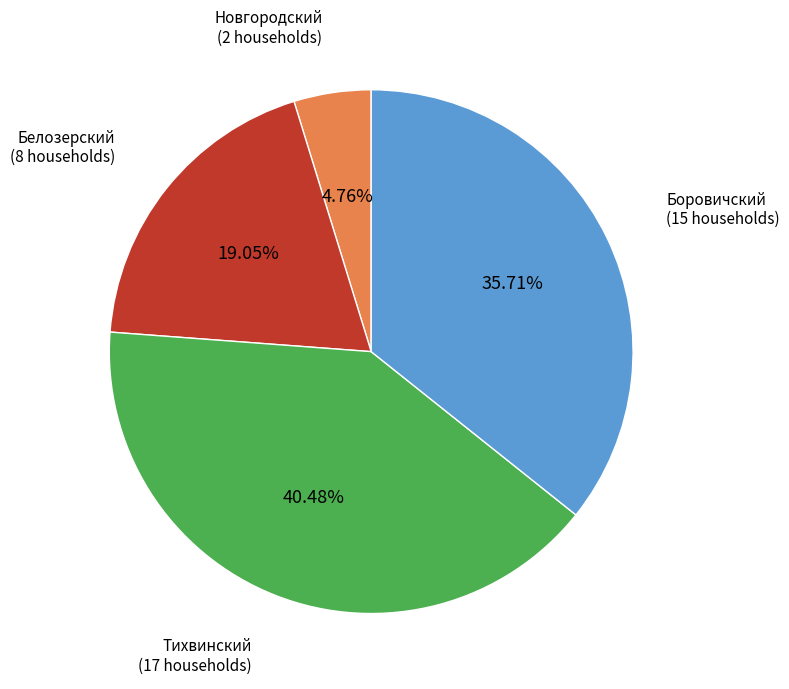

Is there a majority slice in this chart?

No